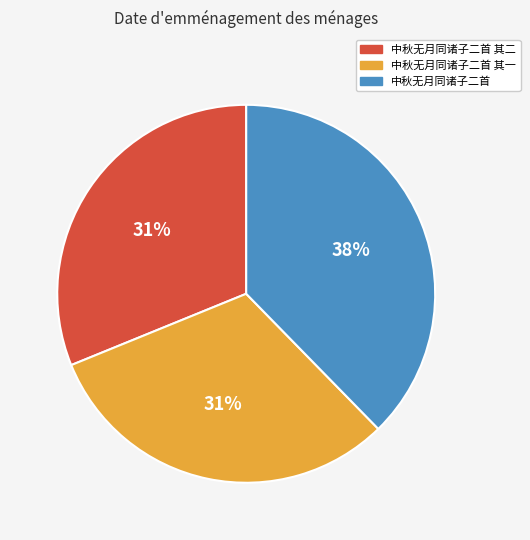

What percentage is the 中秋无月同诸子二首 slice, to the nearest percent?

38%